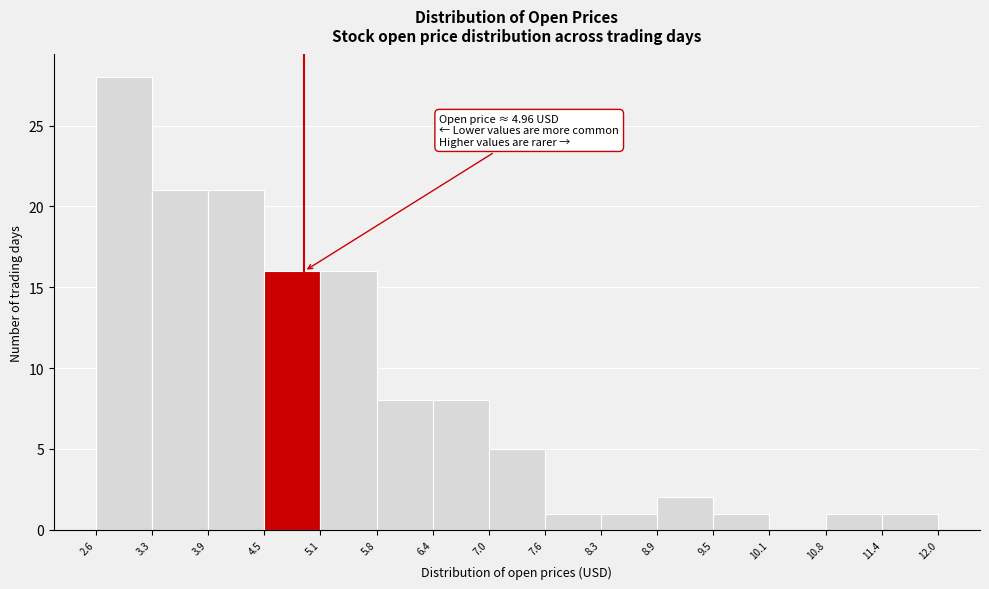

Over which range of the x-axis is the bar tallest?

2.6 to 3.3